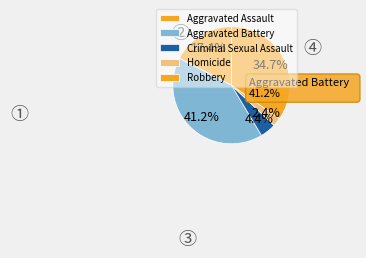

To the nearest percent, what is the average slice percentage?

20%